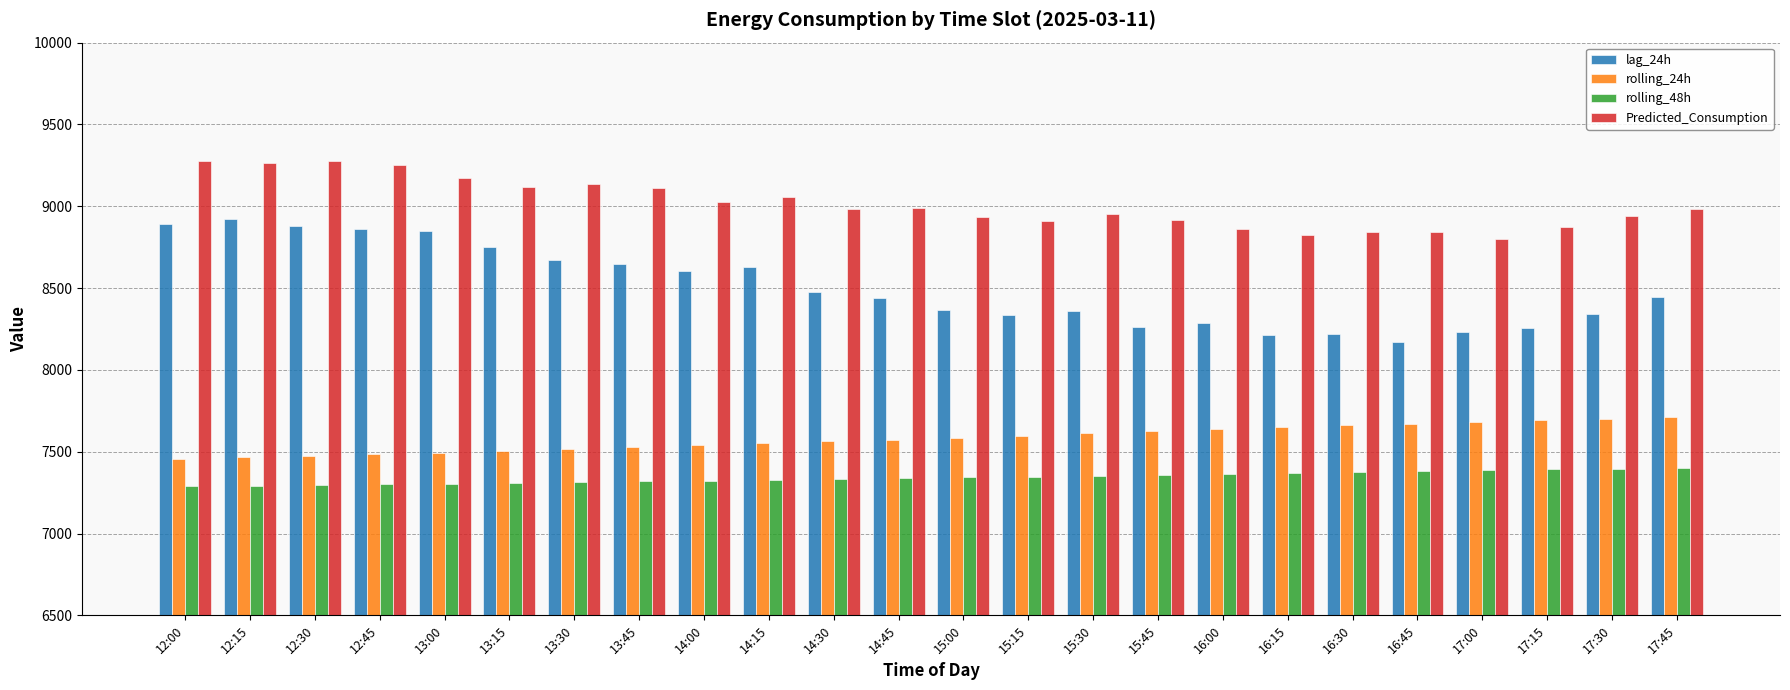

Does the chart contain stacked bars?

No